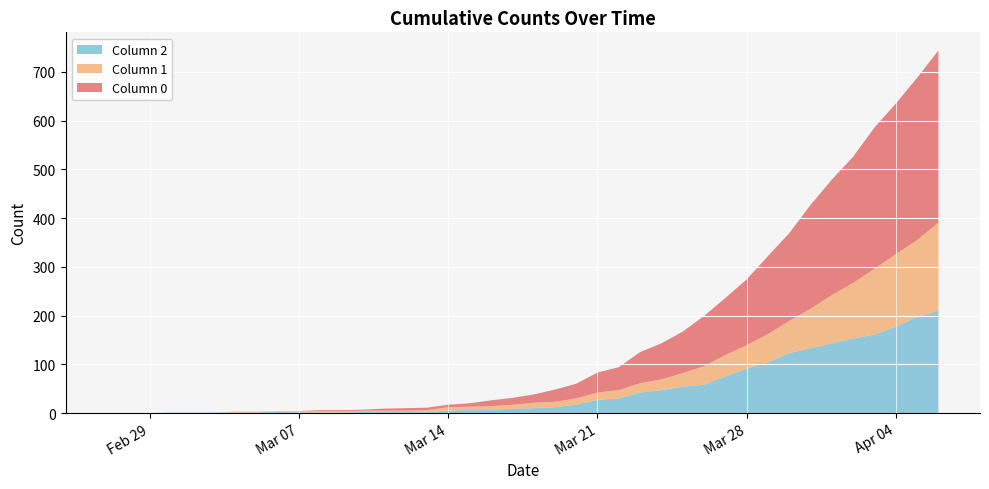

Reading right to left, list all the values displayed in this chart.

0: 353	333	309	290	259	237	213	180	160	135	117	103	85	74	64	47	41	30	25	17	14	12	7	5	5	5	4	2	2	2	0	0	0	0	0	0	0	0	0	0
1: 181	158	149	135	114	99	81	66	58	48	44	38	28	22	19	17	15	13	11	11	8	8	7	7	4	3	3	3	3	3	3	2	2	2	0	0	0	0	0	0
2: 210	197	177	161	153	143	133	123	104	91	75	58	54	47	42	30	27	17	12	10	9	6	6	5	2	2	2	2	1	1	1	2	1	1	1	1	1	0	0	0